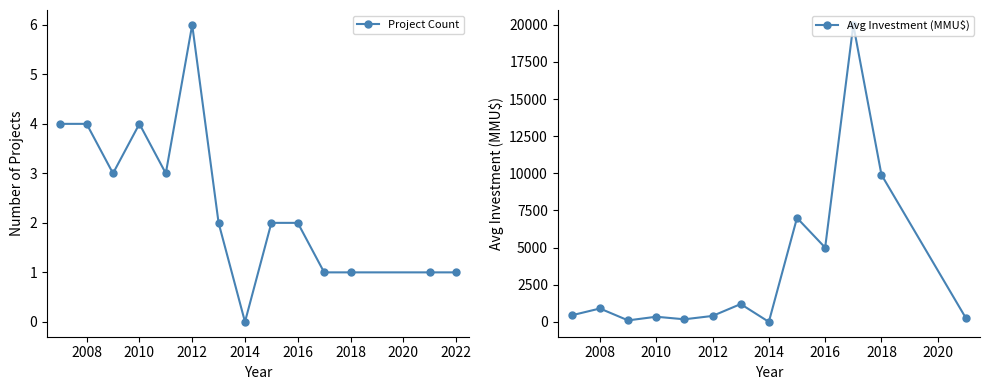

Reading right to left, extract all data points from this chart.

1	1	1	1	2	2	0	2	6	3	4	3	4	4